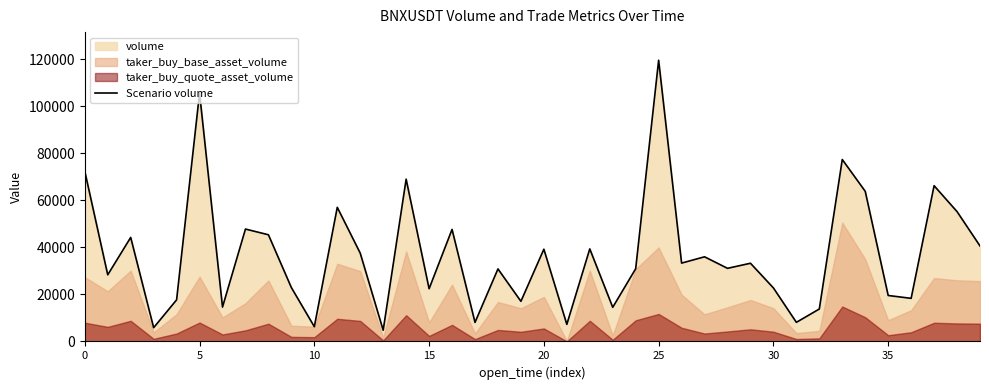

How many values exceed 33262?

20